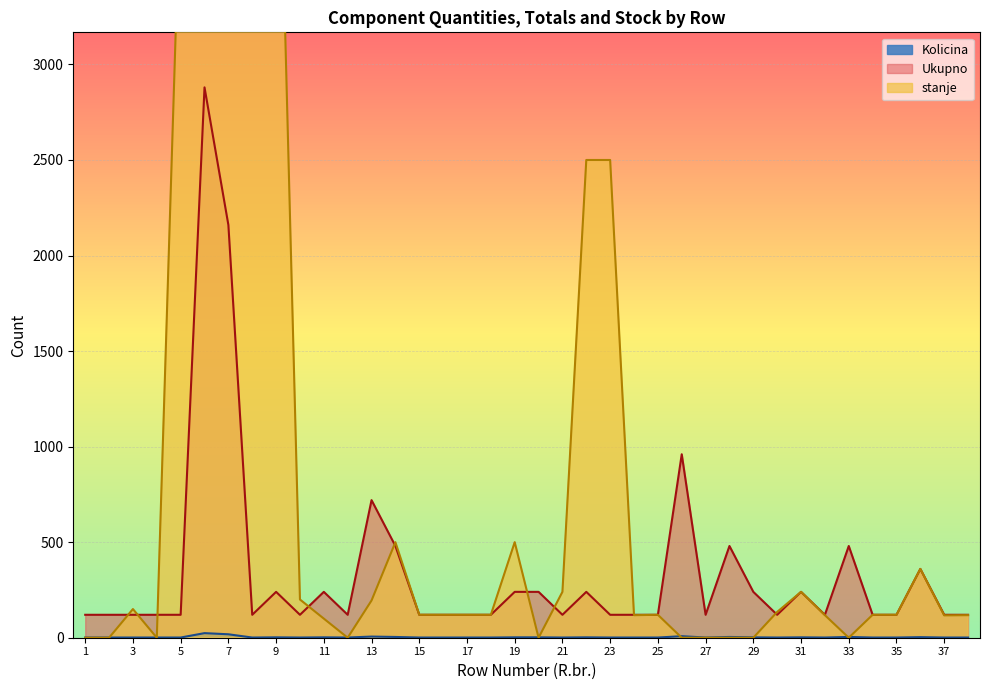

How many interior local valleys does the Ukupno series have?

7